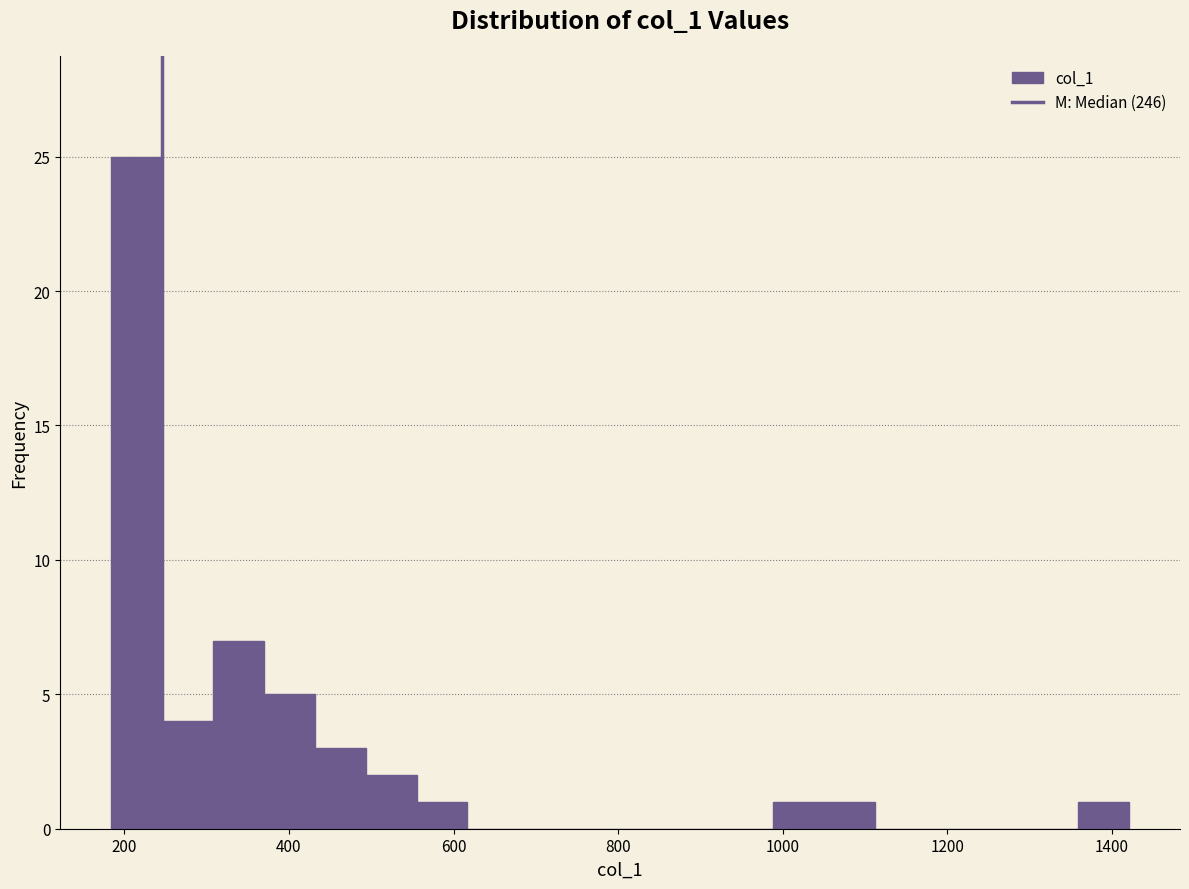

Read against the x-axis, roughly where is the centre of the tallest bar?

220